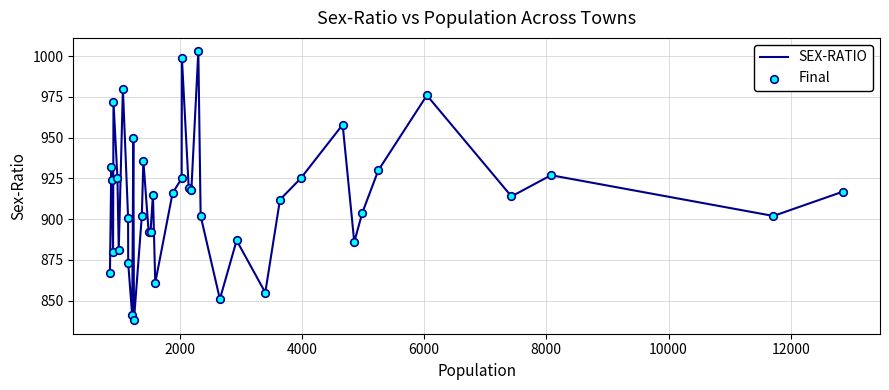

What is the maximum value shown in the chart?

1003